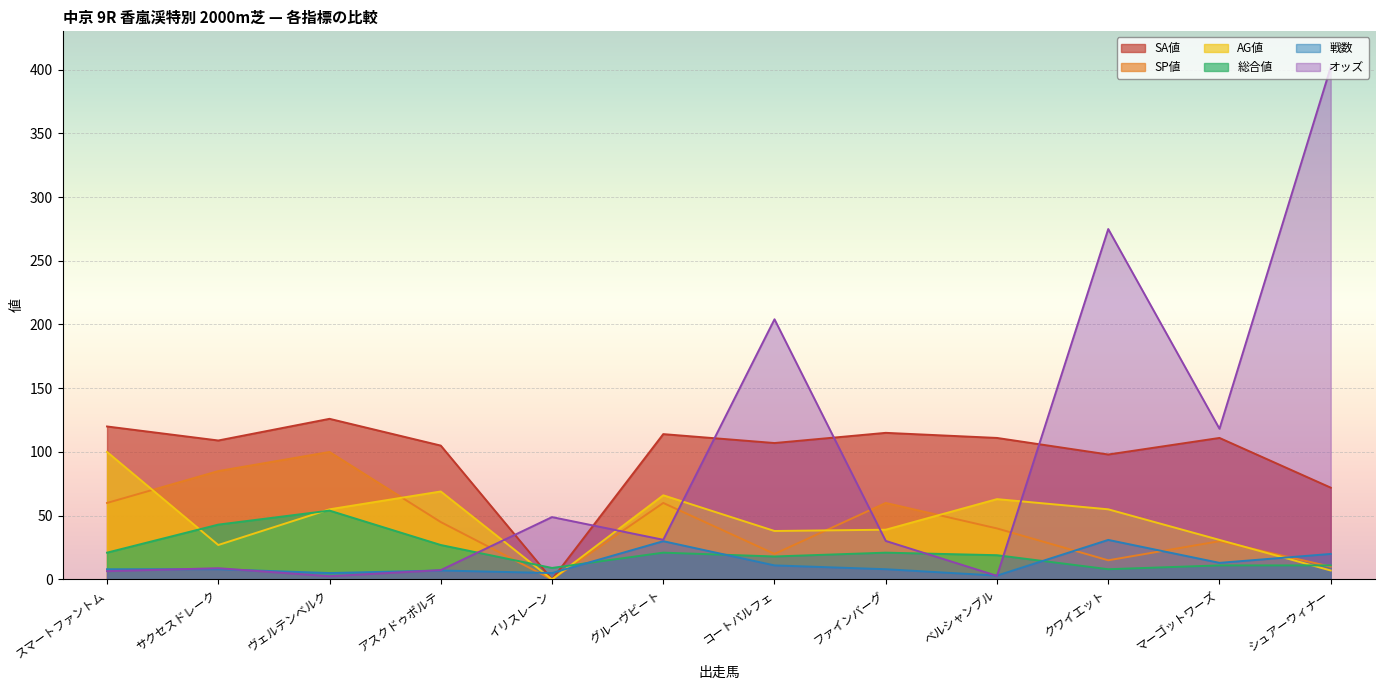

What is the approximate value of SA値 at マーゴットワーズ?

111.0